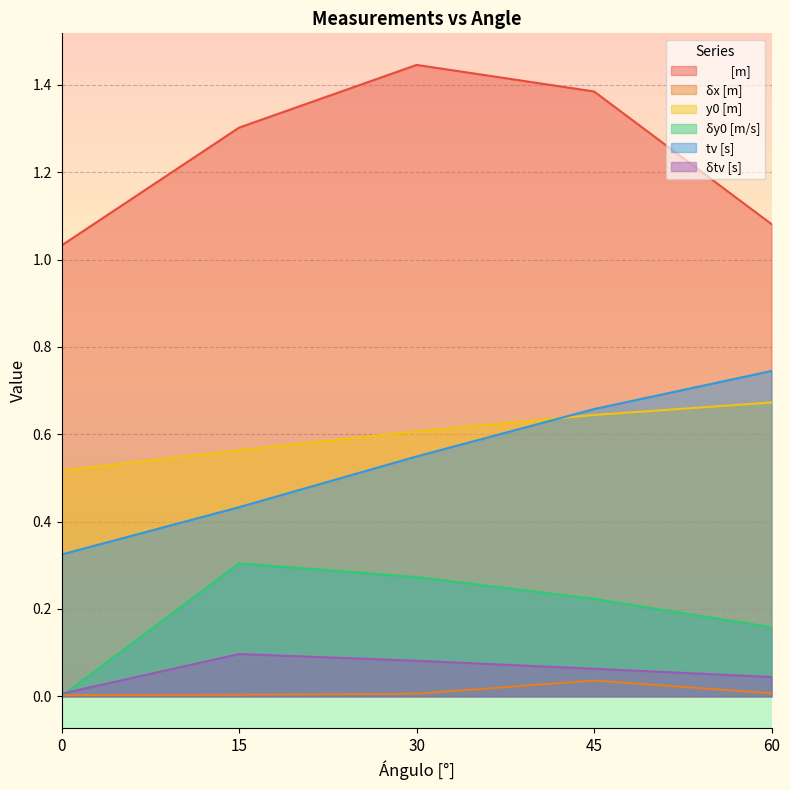

At 30, list the series in order from largest to smallest.

         [m], y0 [m], tv [s], δy0 [m/s], δtv [s], δx [m]